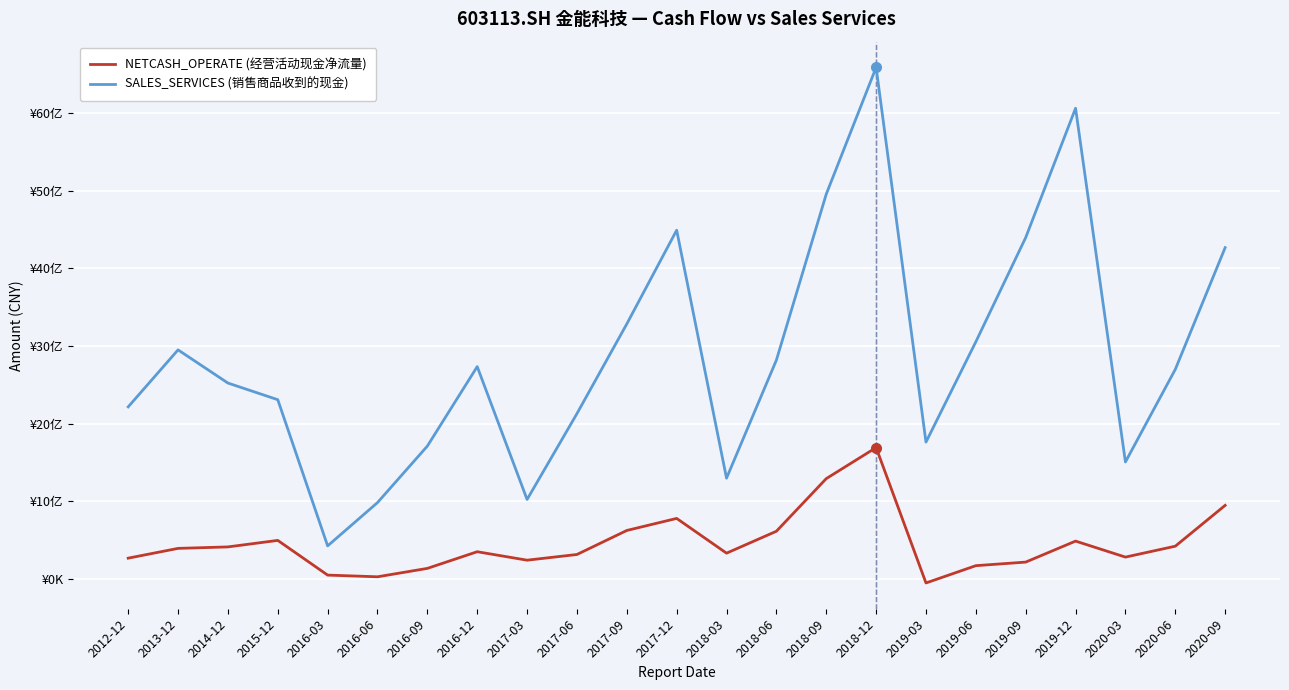

Between 2018-03 and 2019-06, which series saw the biggest shift?

SALES_SERVICES (销售商品收到的现金)